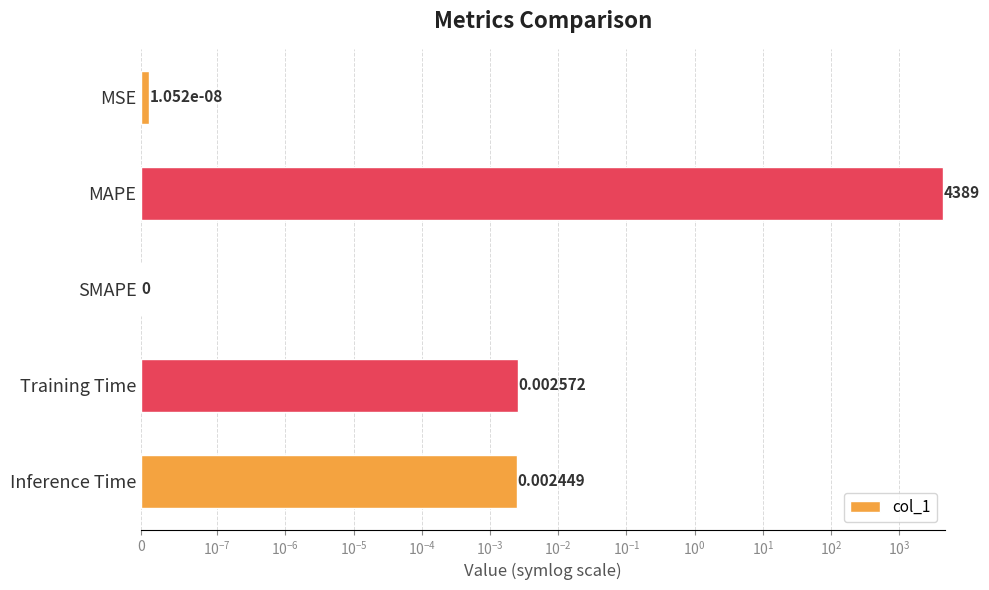

What is the maximum value shown in the chart?

4388.8